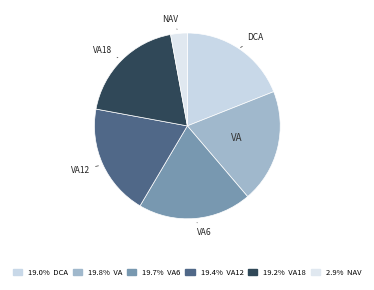

What is the smallest slice in the pie chart?

NAV